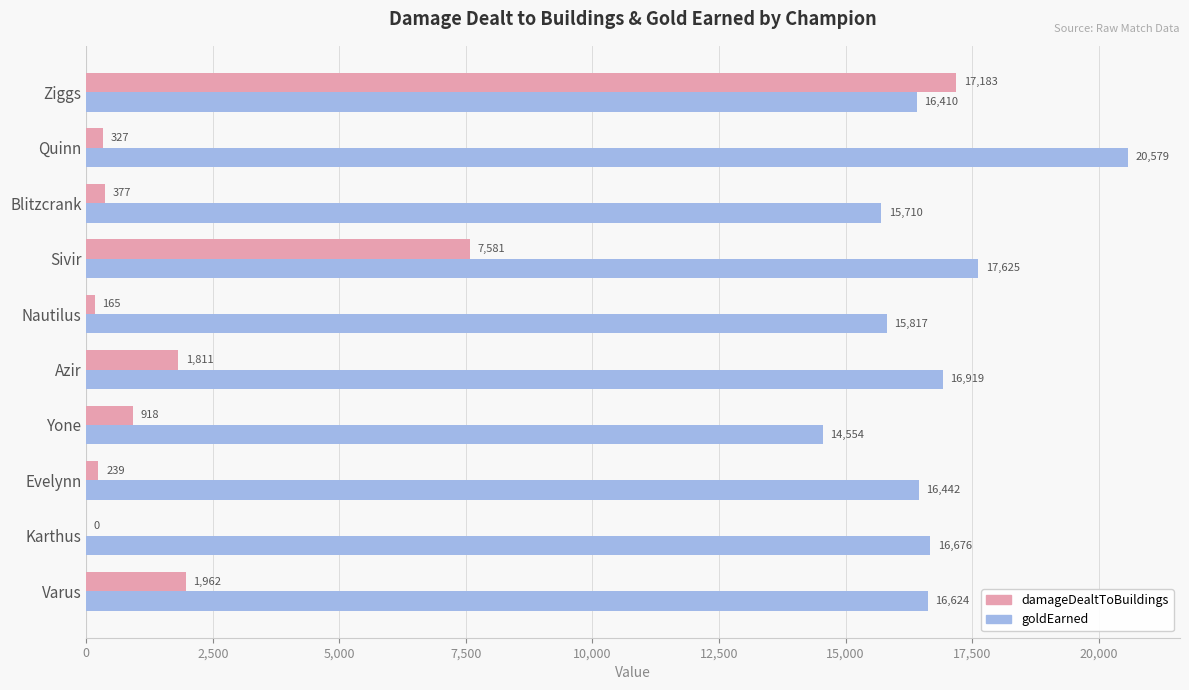

What is the highest value of the damageDealtToBuildings series?

17183